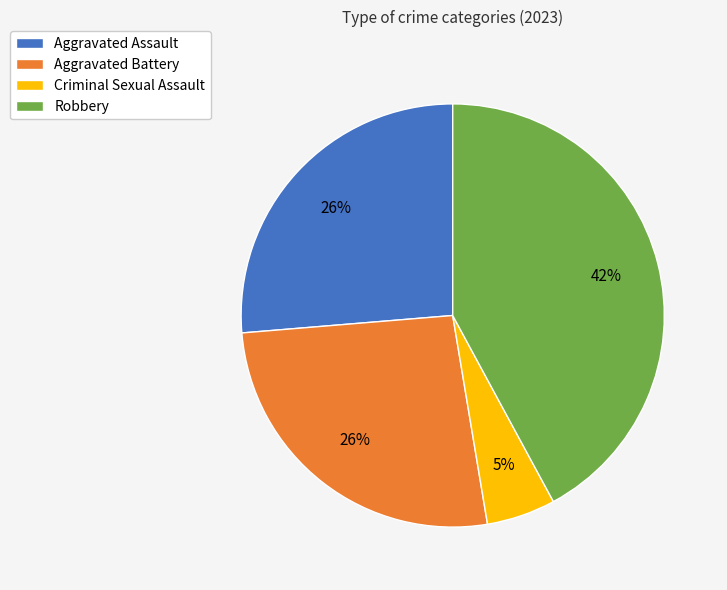

Which slice is the largest?

Robbery